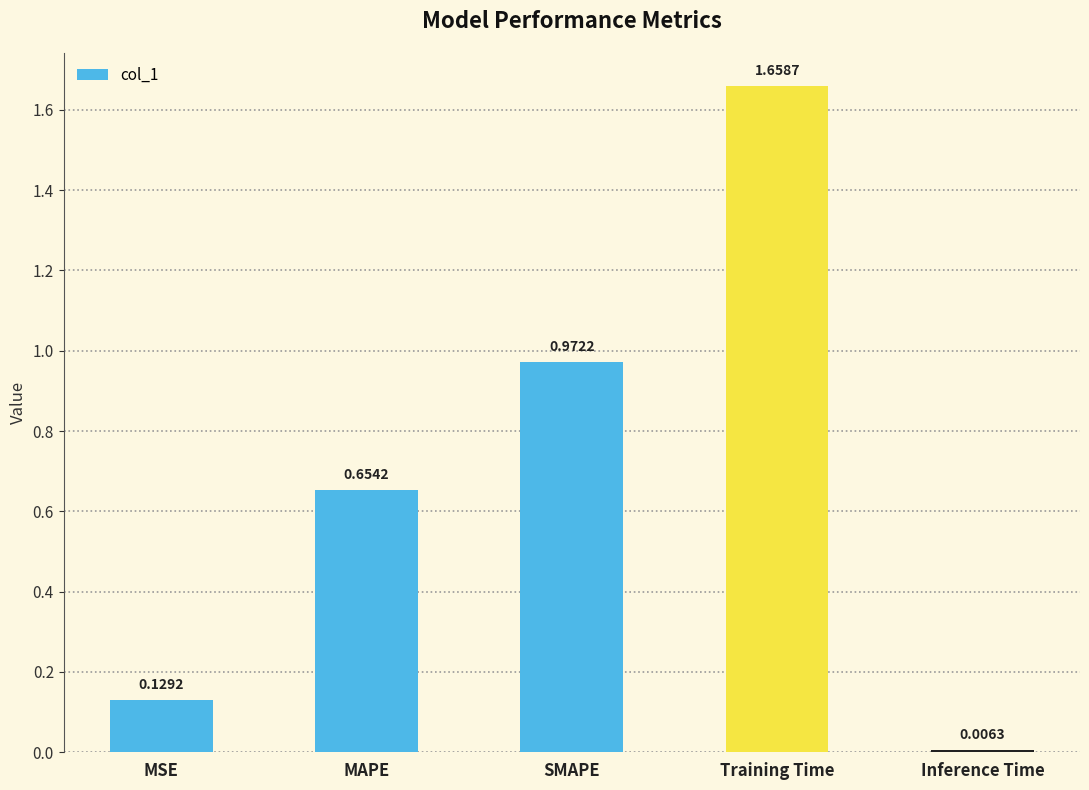

List the labels in order of value, smallest first.

Inference Time, MSE, MAPE, SMAPE, Training Time